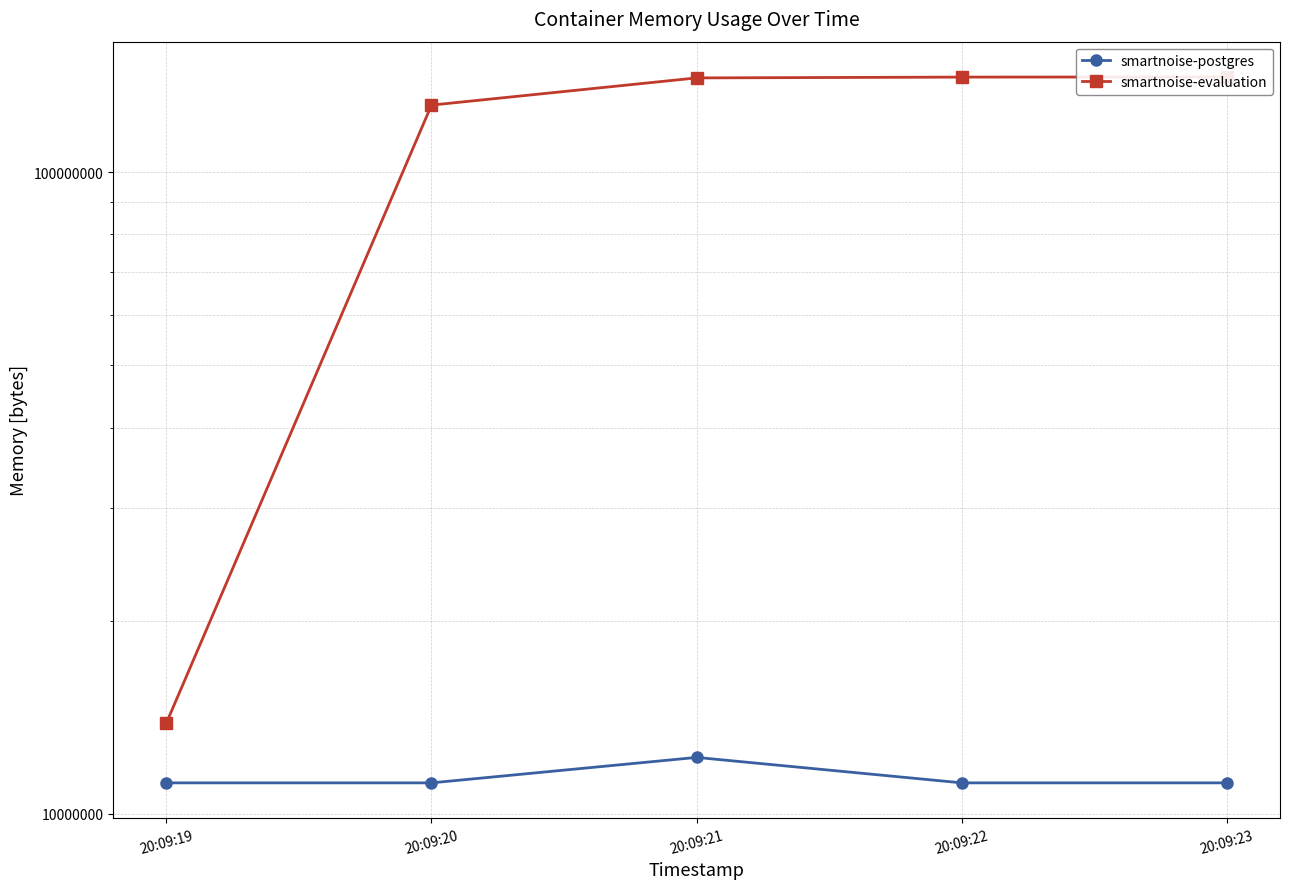

What are all the series names shown in the legend?

smartnoise-postgres, smartnoise-evaluation